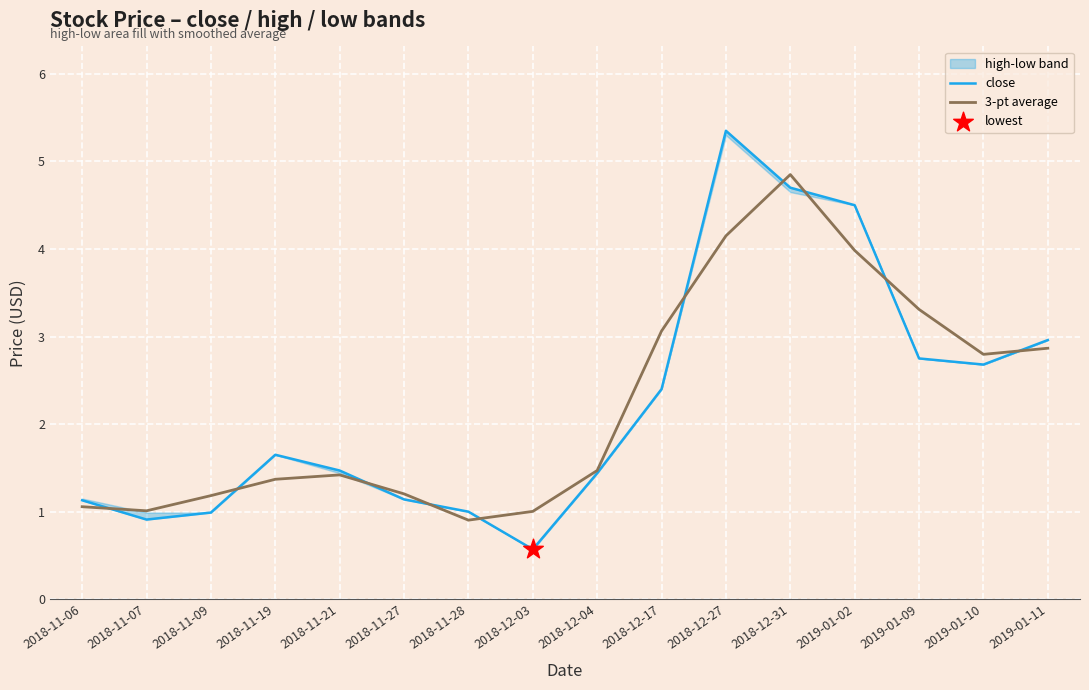

Which series reaches the maximum Y coordinate?

close